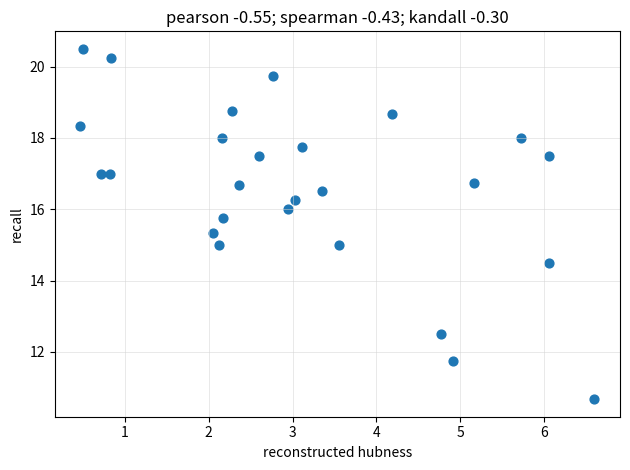

What is the range of X values (max minus min)?

6.1